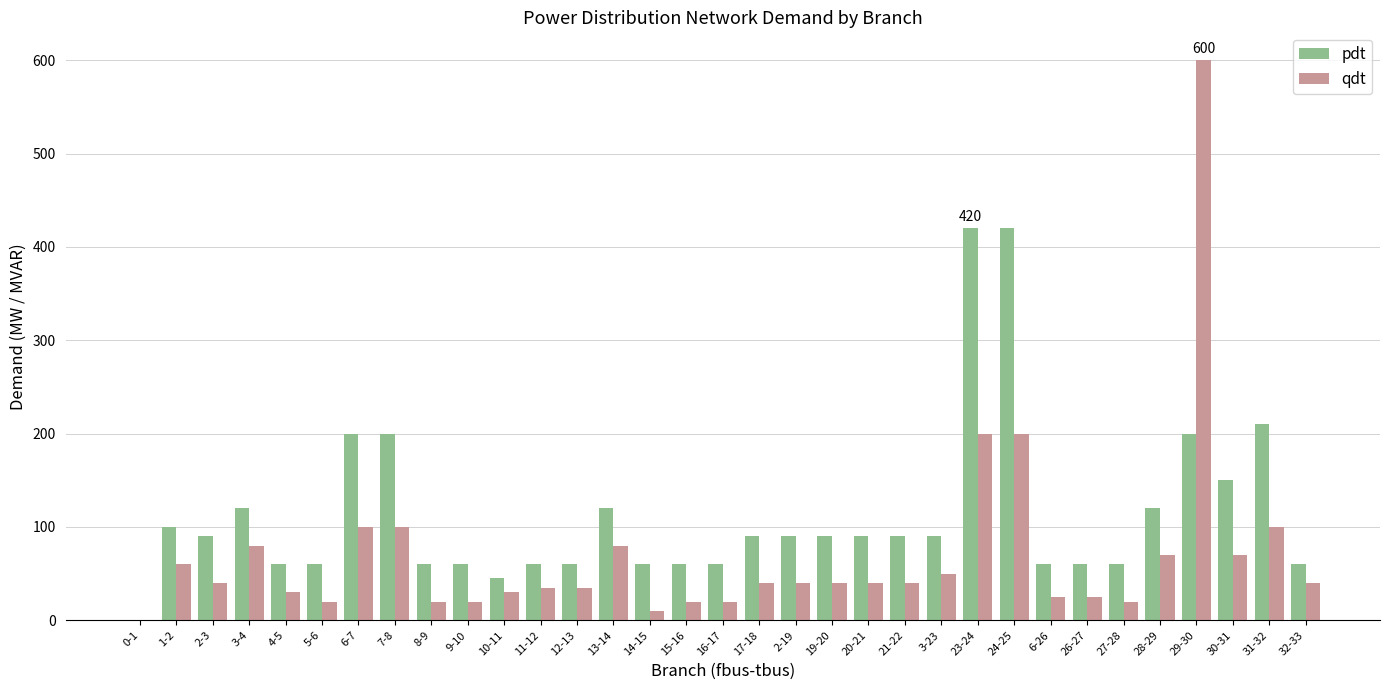

Reading left to right, extract all data points from this chart.

pdt: 0-1=0	1-2=100	2-3=90	3-4=120	4-5=60	5-6=60	6-7=200	7-8=200	8-9=60	9-10=60	10-11=45	11-12=60	12-13=60	13-14=120	14-15=60	15-16=60	16-17=60	17-18=90	2-19=90	19-20=90	20-21=90	21-22=90	3-23=90	23-24=420	24-25=420	6-26=60	26-27=60	27-28=60	28-29=120	29-30=200	30-31=150	31-32=210	32-33=60
qdt: 0-1=0	1-2=60	2-3=40	3-4=80	4-5=30	5-6=20	6-7=100	7-8=100	8-9=20	9-10=20	10-11=30	11-12=35	12-13=35	13-14=80	14-15=10	15-16=20	16-17=20	17-18=40	2-19=40	19-20=40	20-21=40	21-22=40	3-23=50	23-24=200	24-25=200	6-26=25	26-27=25	27-28=20	28-29=70	29-30=600	30-31=70	31-32=100	32-33=40